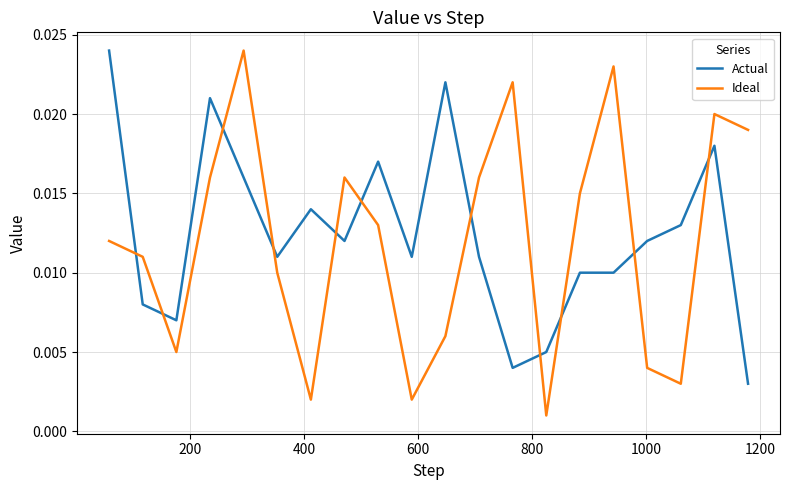

Is this an area chart (filled region under the line)?

No